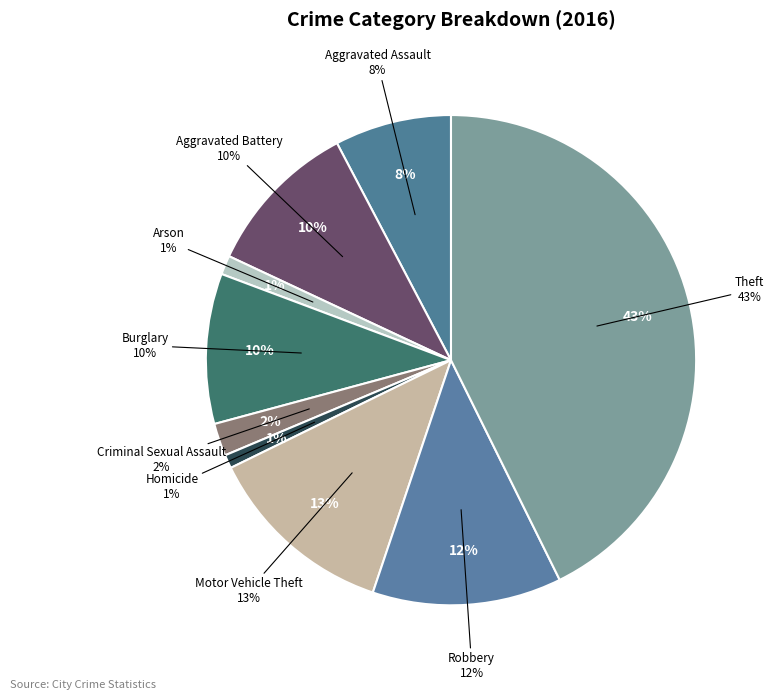

Combined, what portion of the pie is Burglary and Aggravated Assault?

17.6%